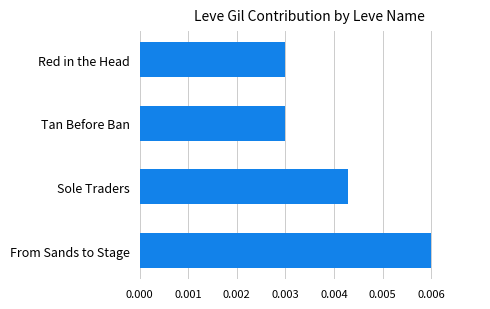

Count the values in the range 0 to 1.

4